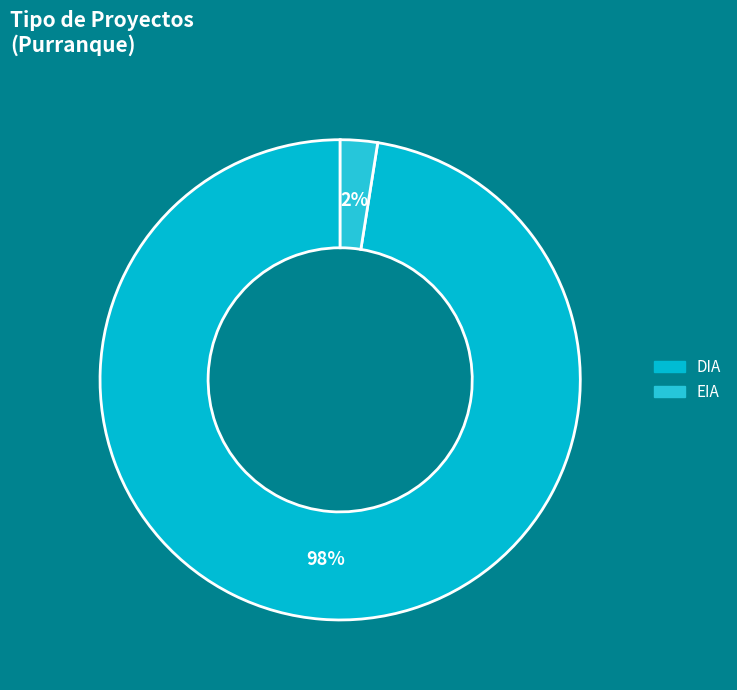

How many segments does this pie chart have?

2